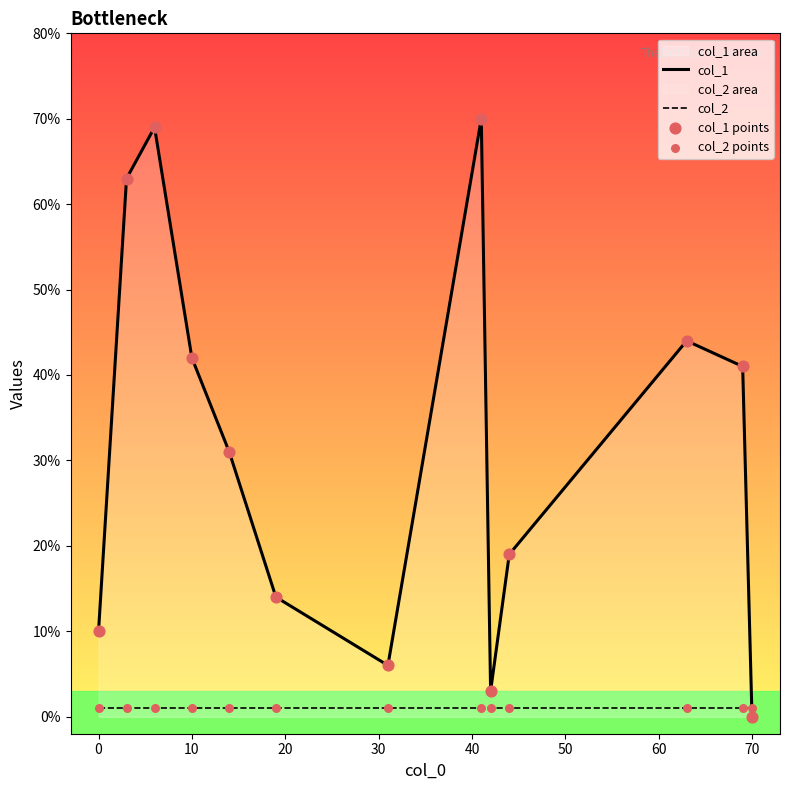

What are all the series names shown in the legend?

col_1, col_2, col_1 points, col_2 points